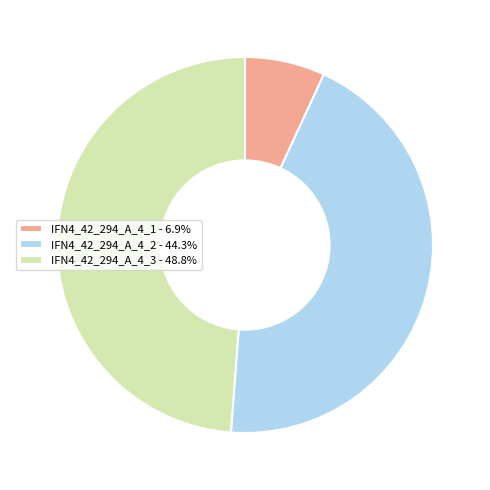

What is the ratio of the value at IFN4_42_294_A_4_3 - 48.8% to the value at IFN4_42_294_A_4_2 - 44.3%?

1.1